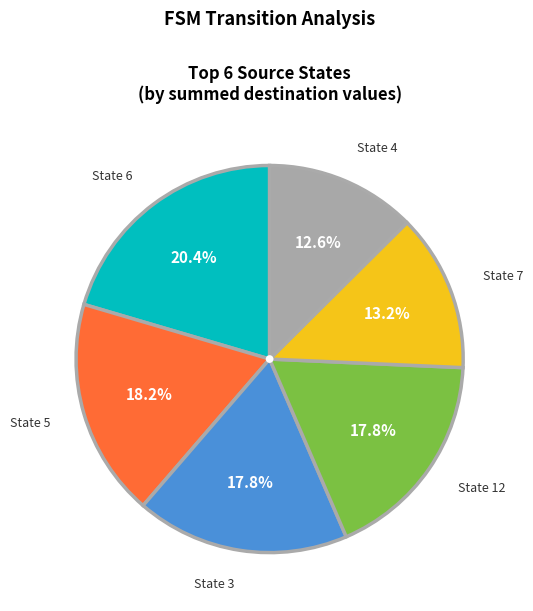

Count the number of slices in the pie.

6